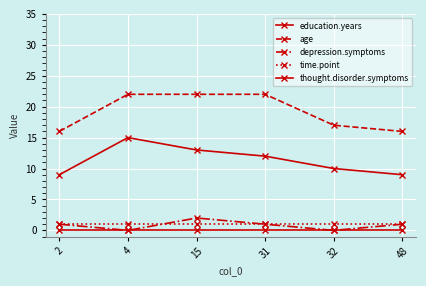

Is the value of education.years at 48 greater than the value of thought.disorder.symptoms at 31?

Yes